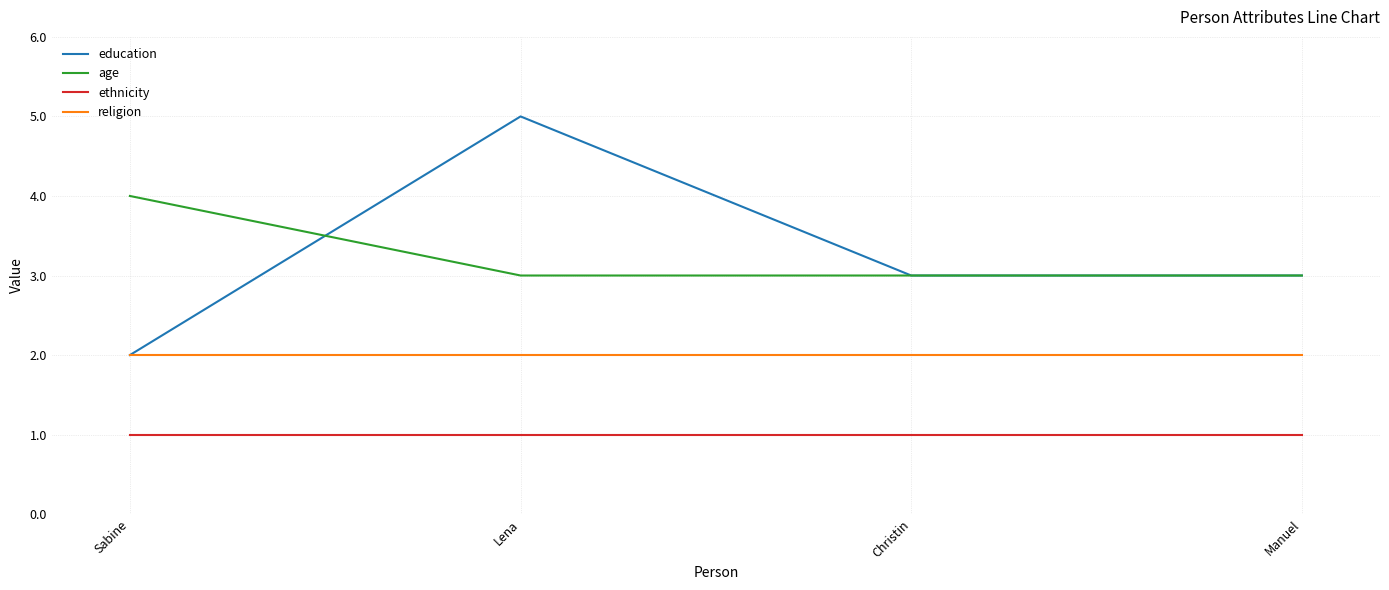

What position from the left is Sabine?

1